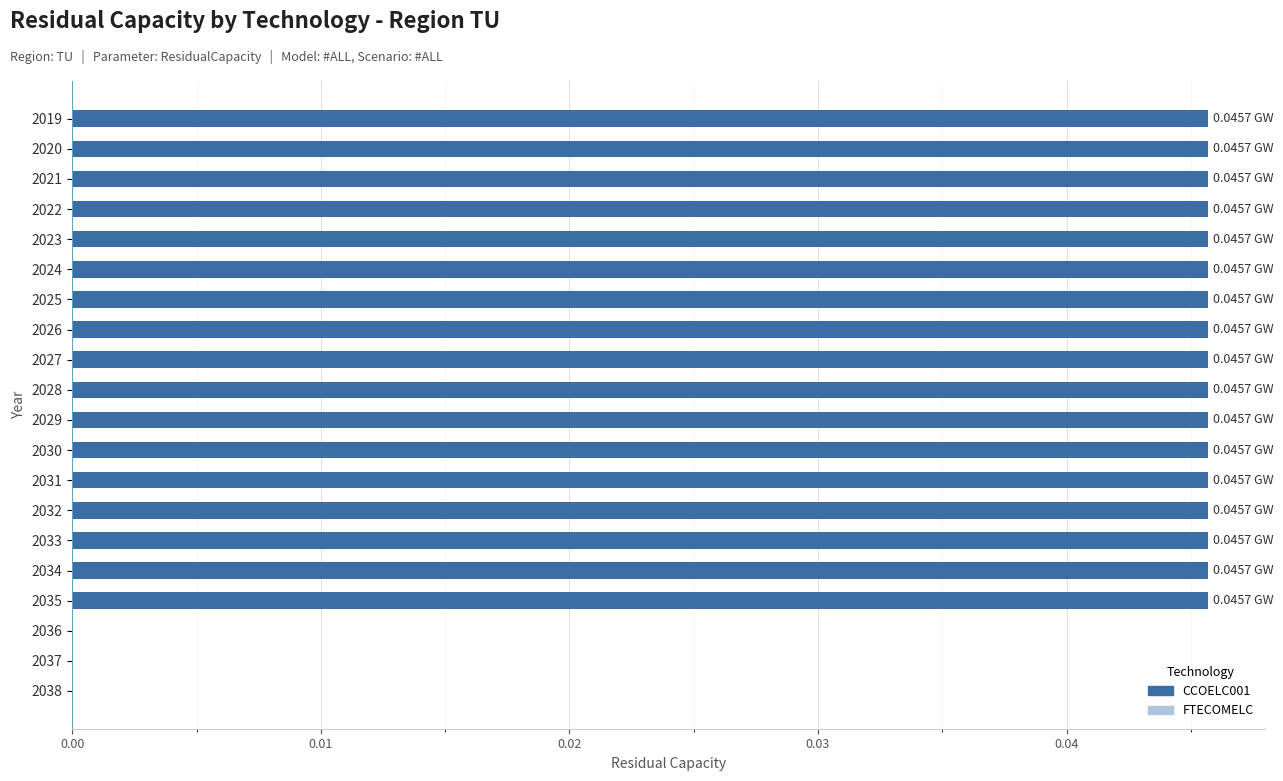

What is the sum of all values?

0.8